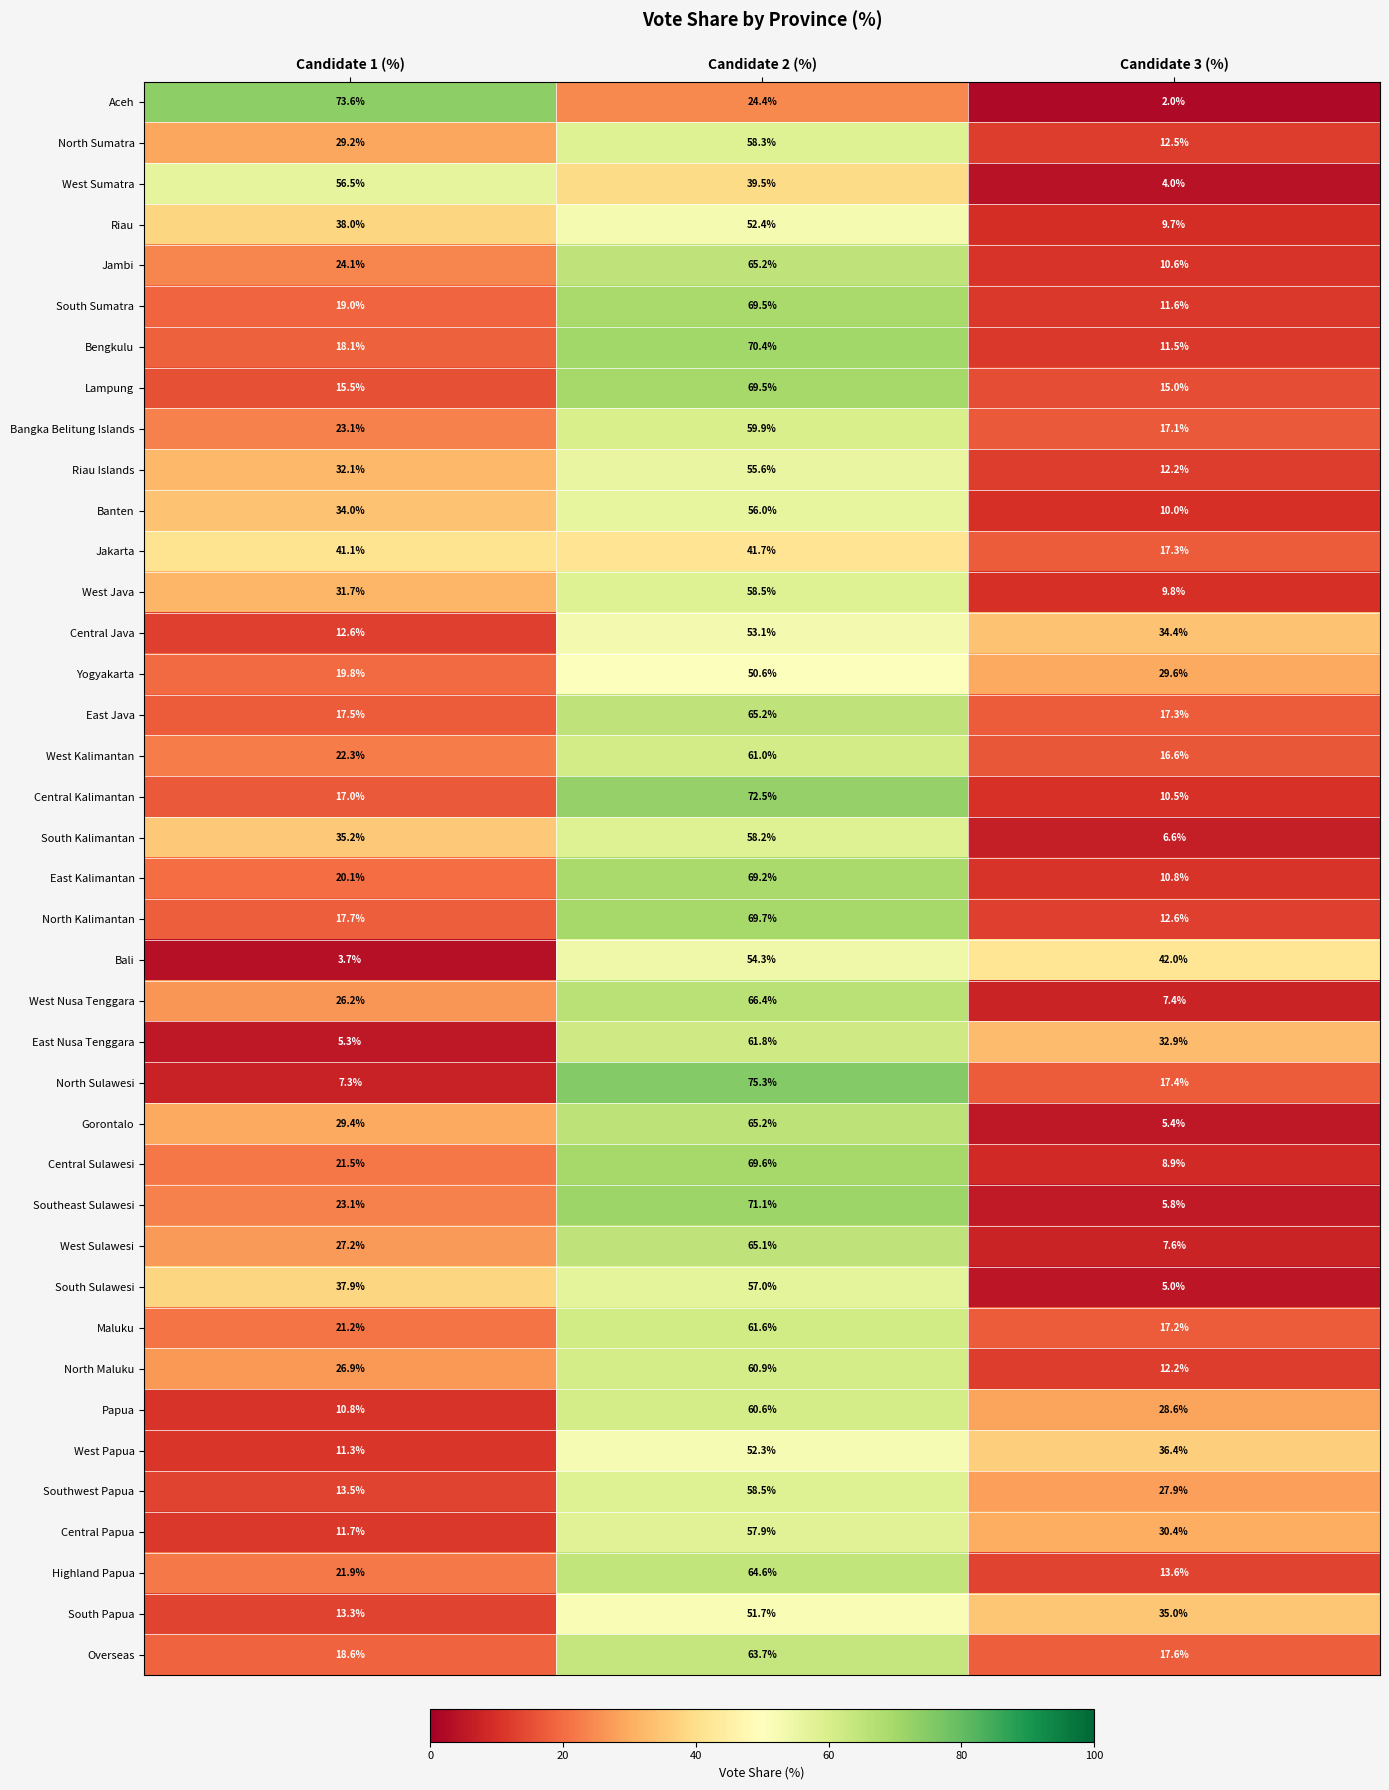

How many South Sulawesi values are between 5 and 57?

3